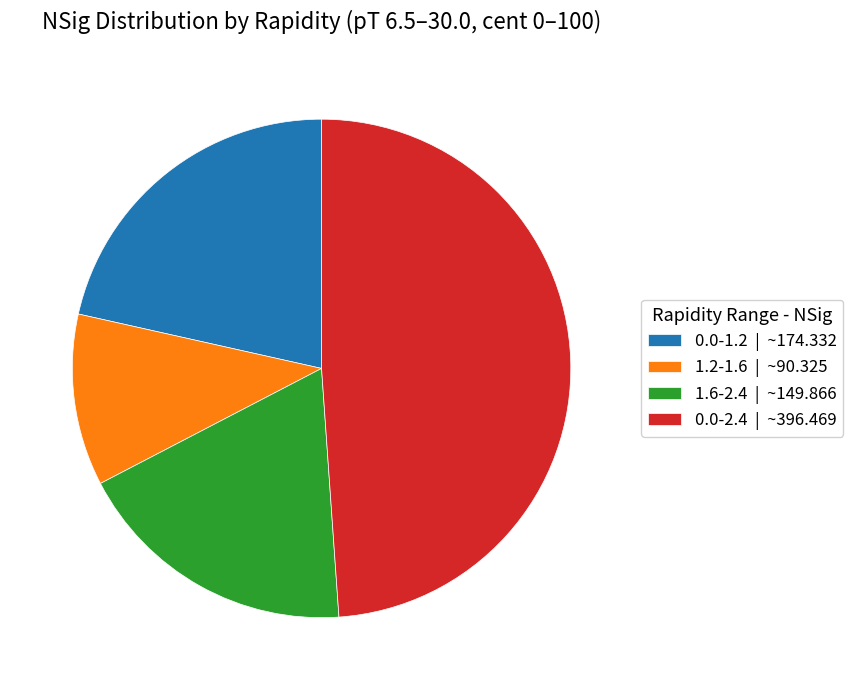

Do 0.0-1.2 | ~174.332 and 1.6-2.4 | ~149.866 together represent more than half of the pie?

No